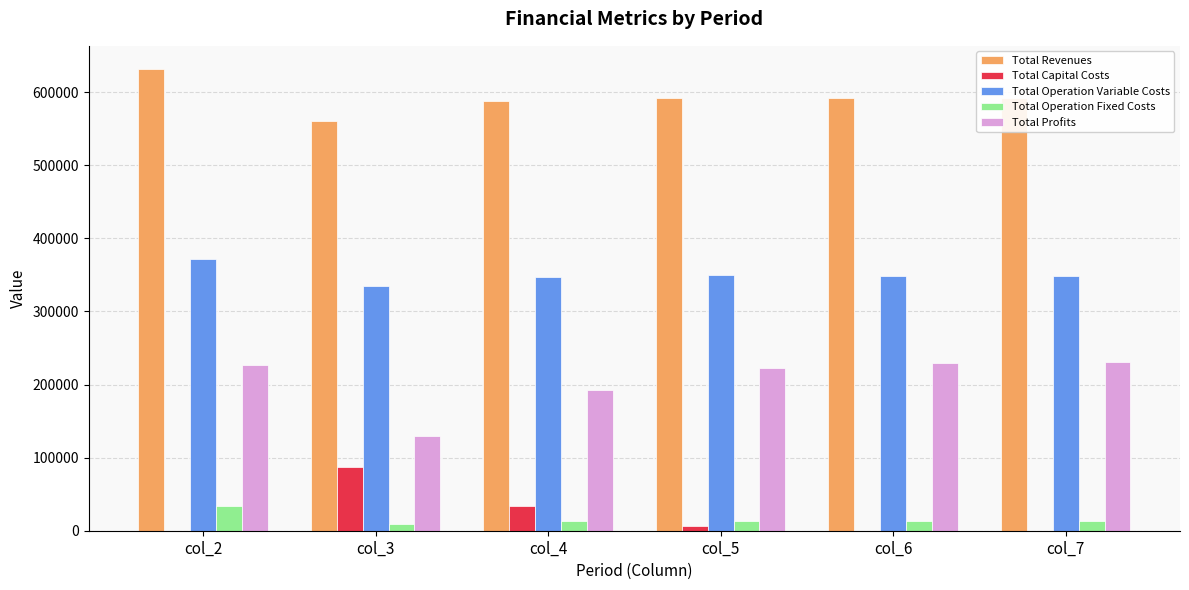

True or false: Total Operation Fixed Costs has a value of 12778.5 at col_4.

True